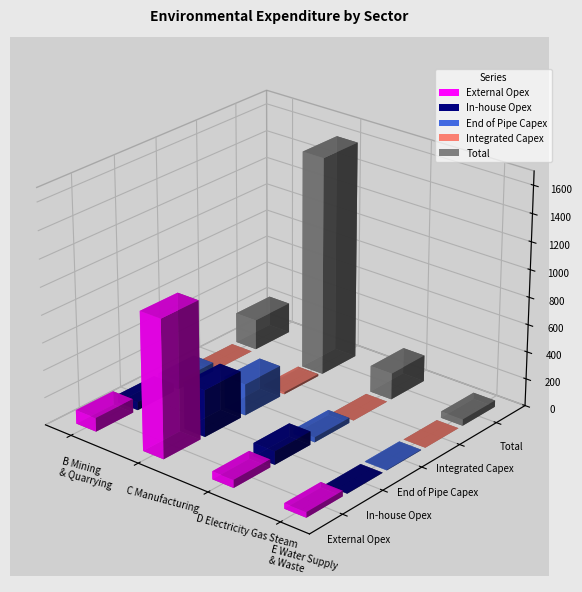

What is the total value across all series at B Mining and Quarrying?

444